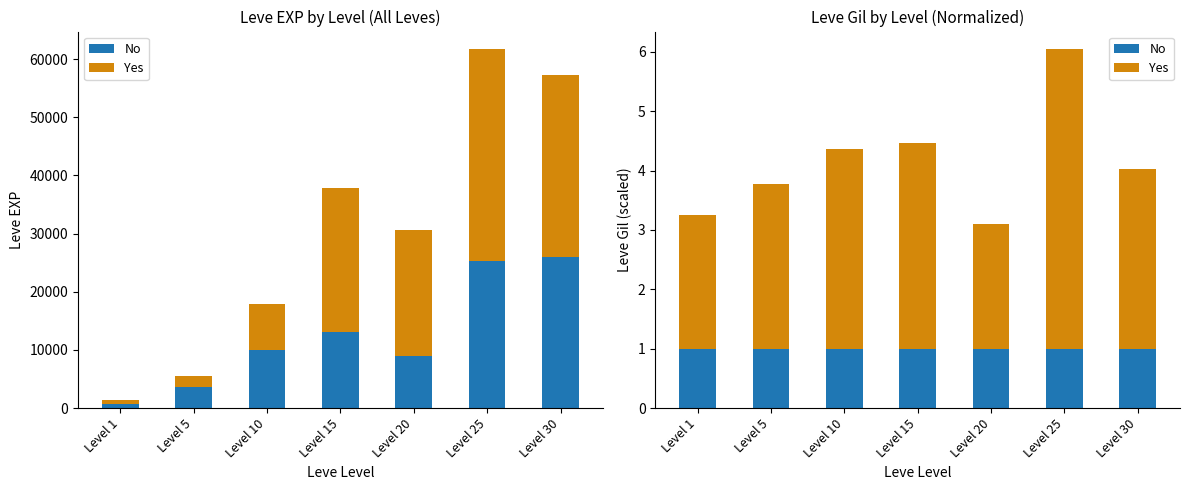

Reading left to right, extract all data points from this chart.

No: Level 1=1.0	Level 5=1.0	Level 10=1.0	Level 15=1.0	Level 20=1.0	Level 25=1.0	Level 30=1.0
Yes: Level 1=2.3	Level 5=2.8	Level 10=3.4	Level 15=3.5	Level 20=2.1	Level 25=5.0	Level 30=3.0